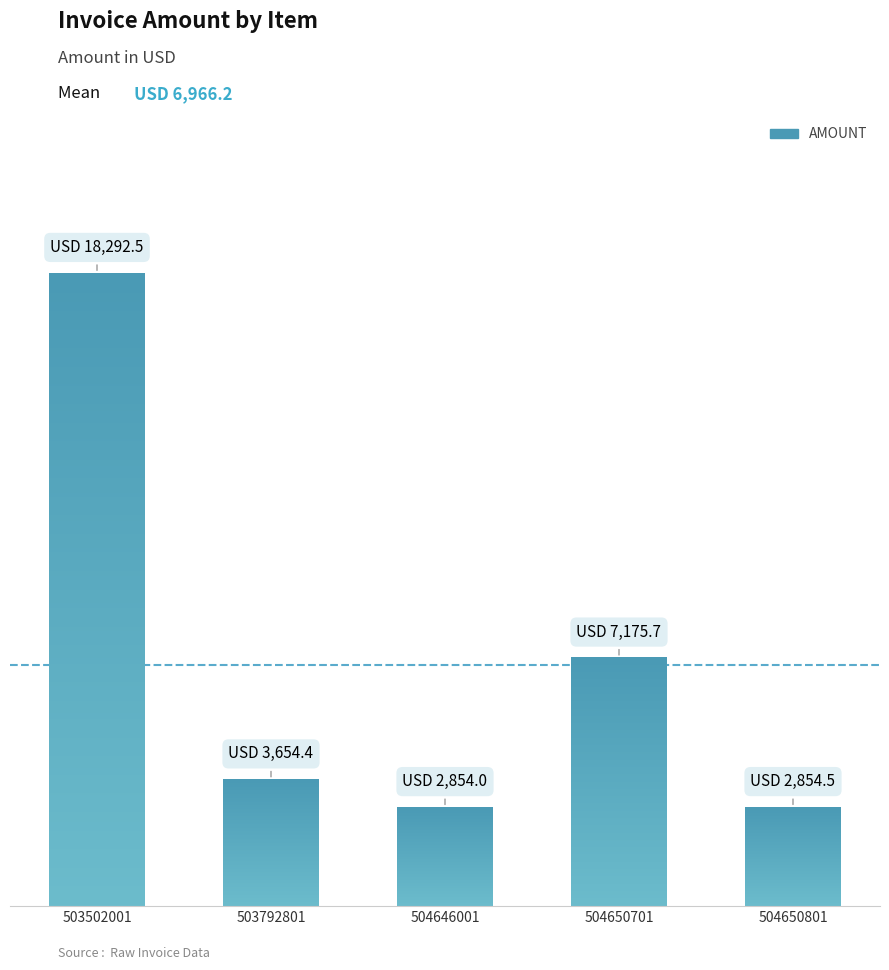

Reading right to left, list all the values displayed in this chart.

2854.5	7175.7	2854.0	3654.4	18292.5